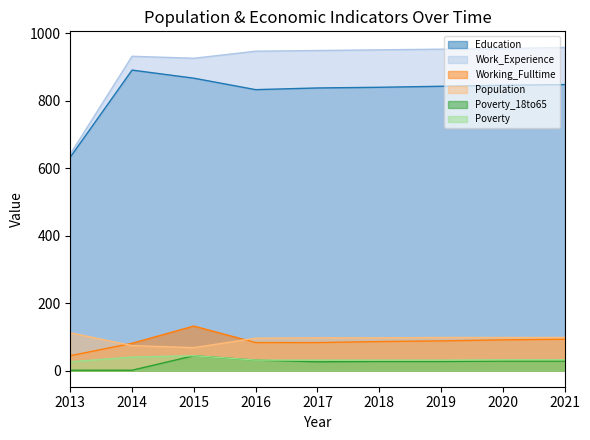

What is the total value across all series at 2014?

2019